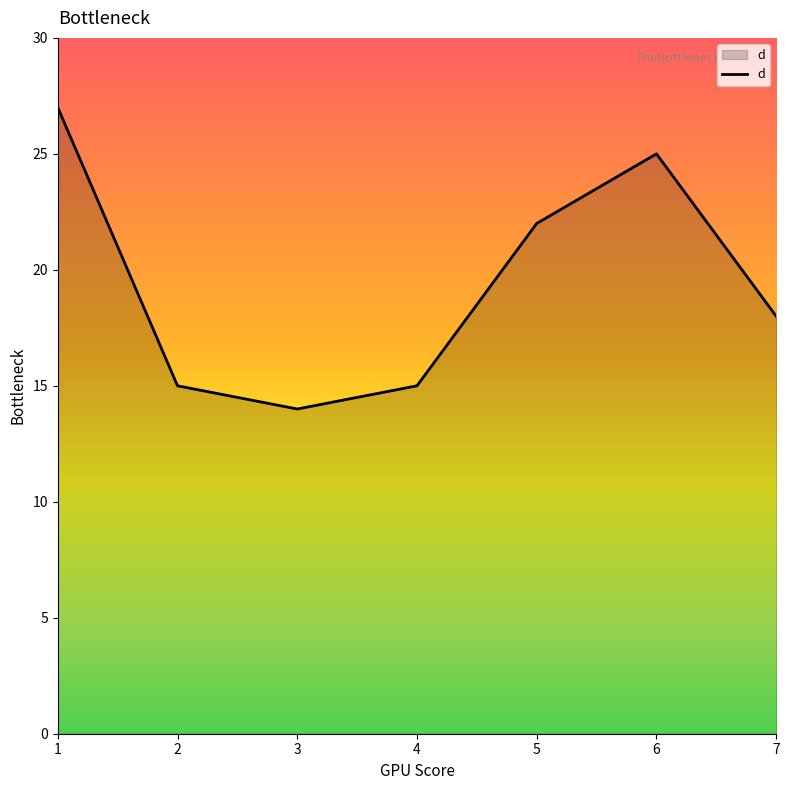

Which has a higher value, 2 or 3?

2